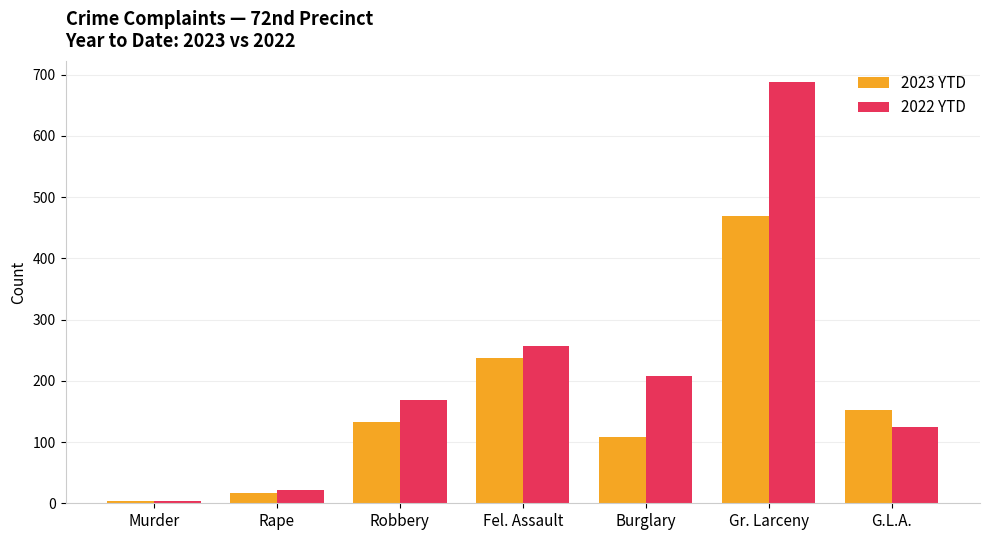

What are all the series names shown in the legend?

2023 YTD, 2022 YTD